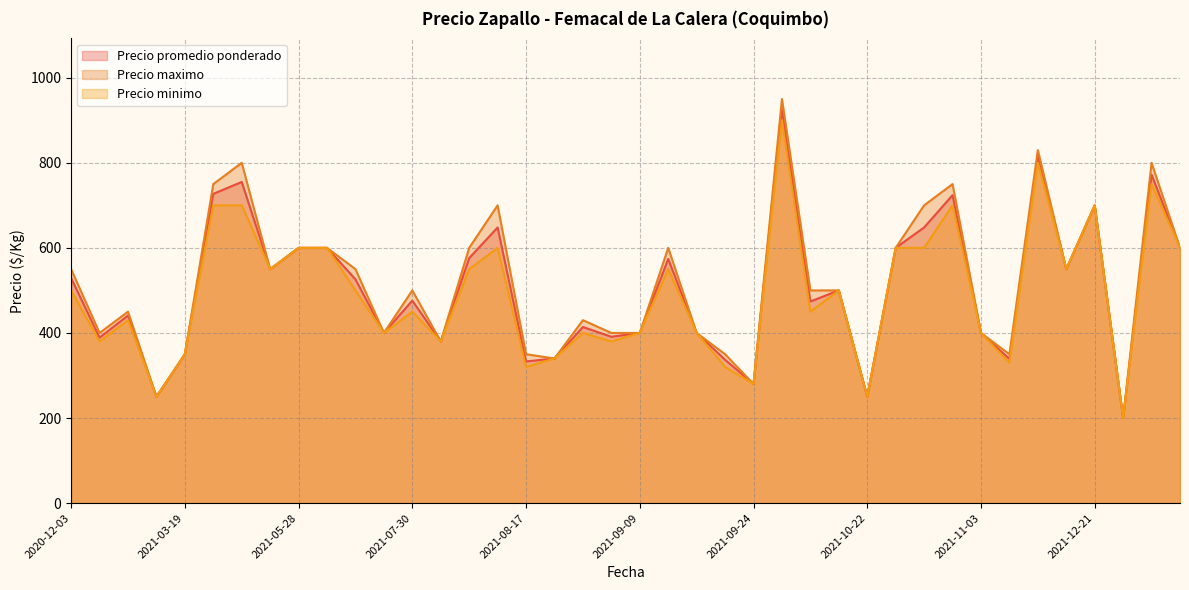

True or false: Precio promedio ponderado and Precio minimo cross at least once.

False